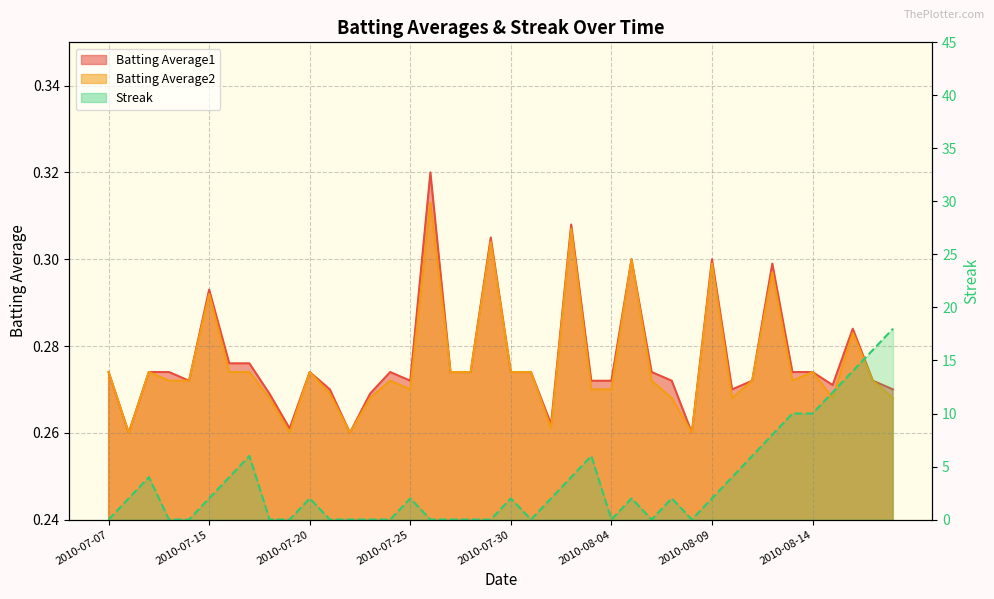

Which category has the lowest value across all series?

2010-07-07